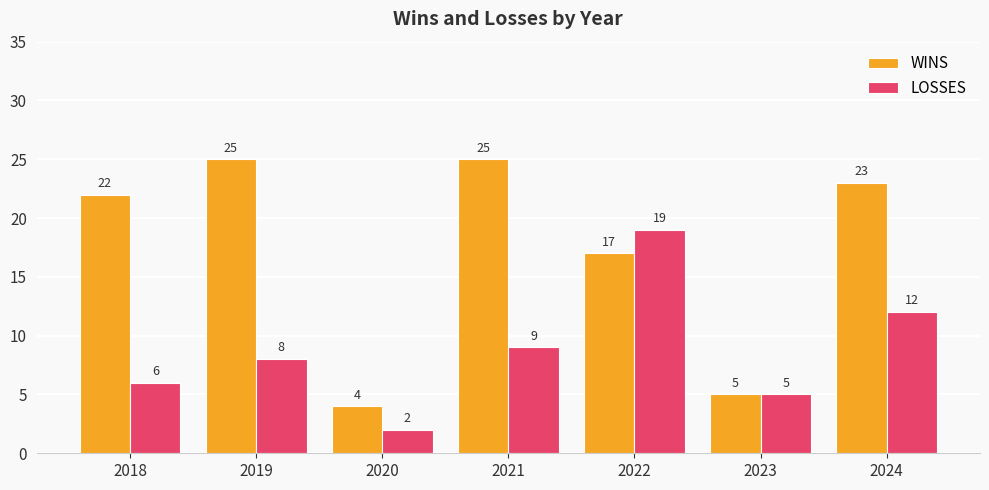

Does the chart contain any negative values?

No